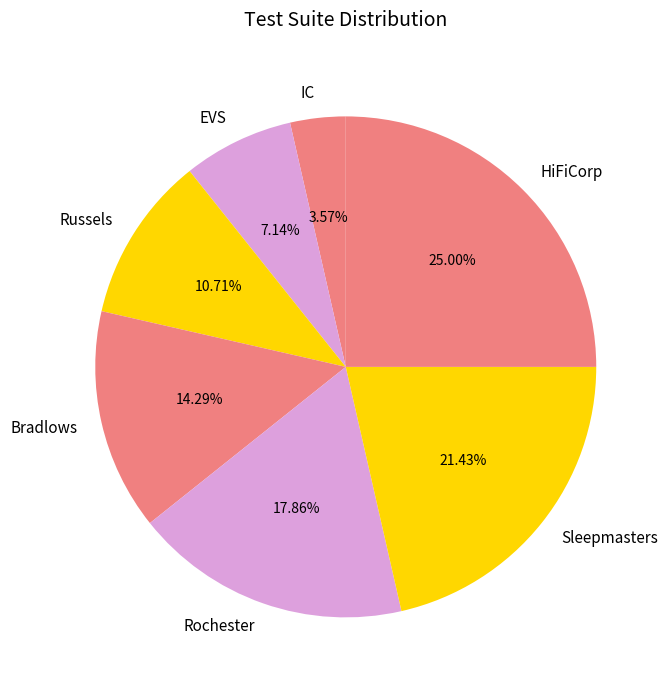

Is it true that Bradlows is 14% of the pie?

True